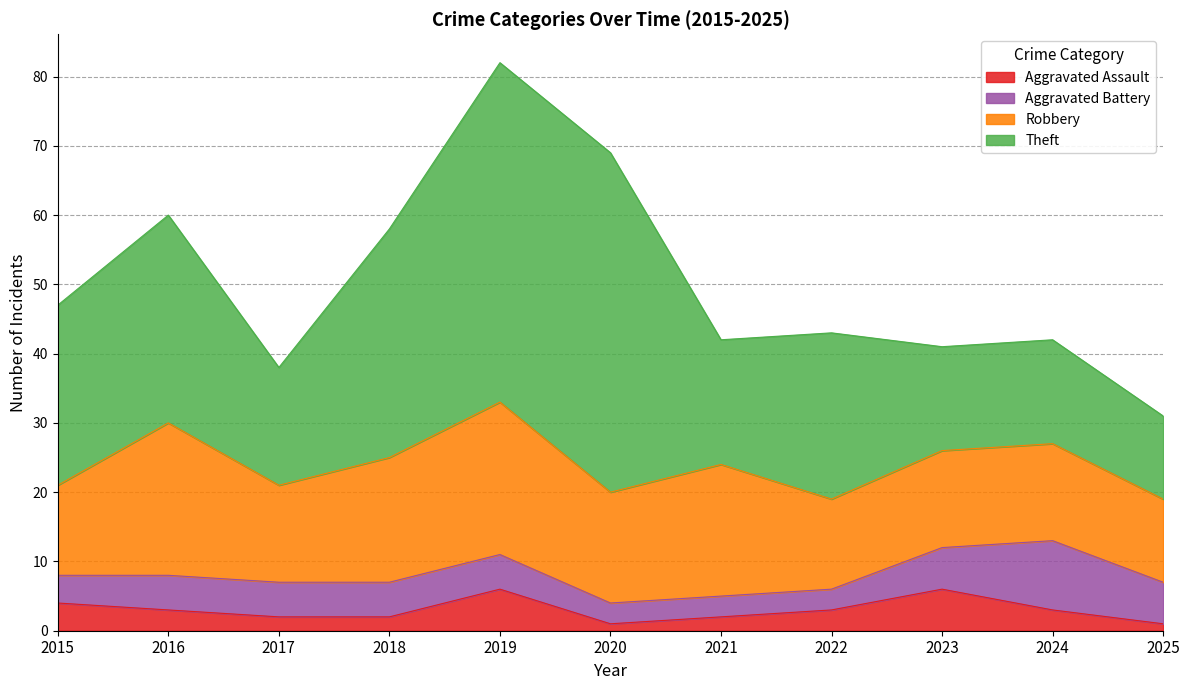

True or false: Theft and Aggravated Battery cross at least once.

False